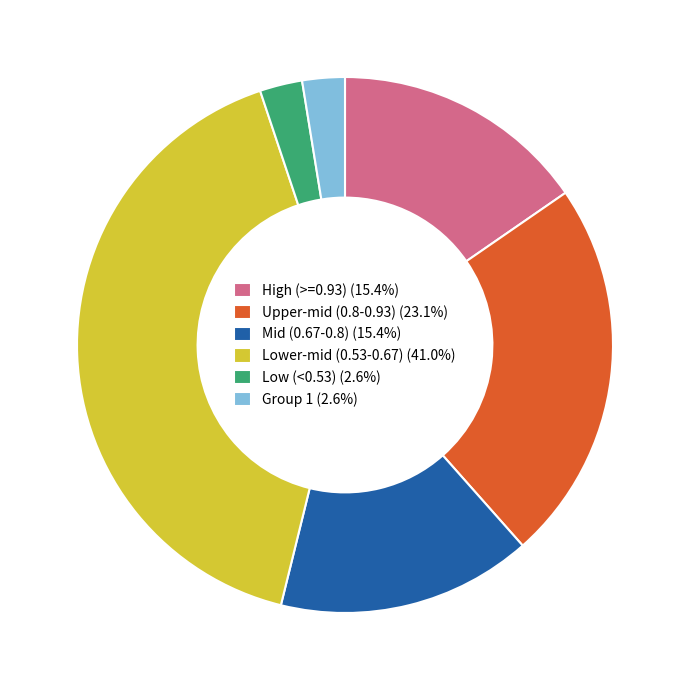

Is there a majority slice in this chart?

No